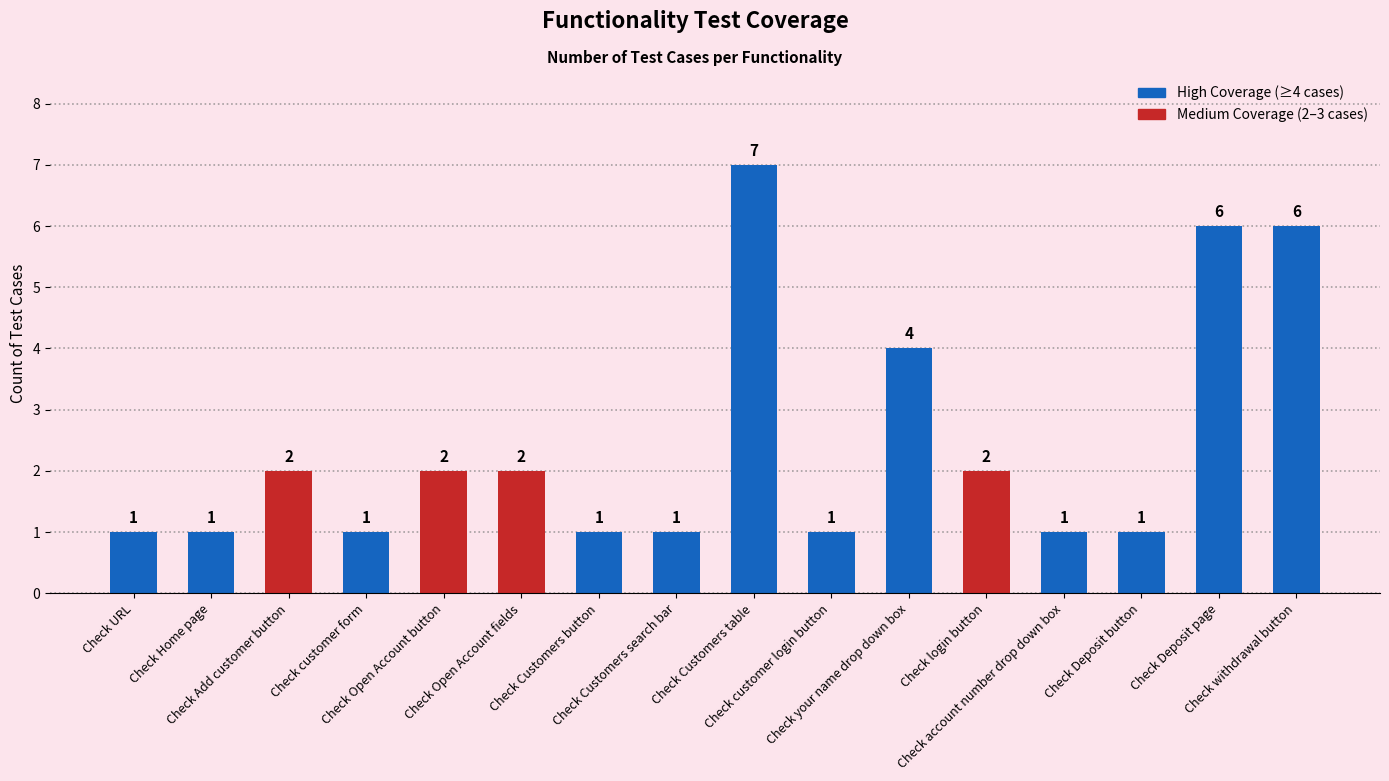

Count the values in the range 1 to 4.

13